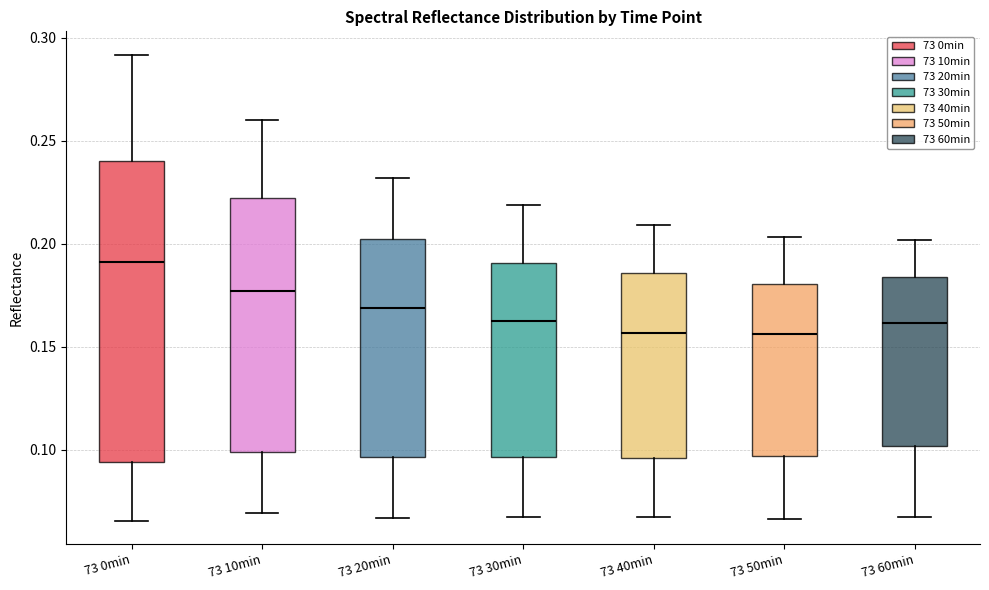

Where is the lower edge of the box for 73 0min on the y-axis? The values are not printed on the chart, so give them approximately, as read against the axis.

0.095